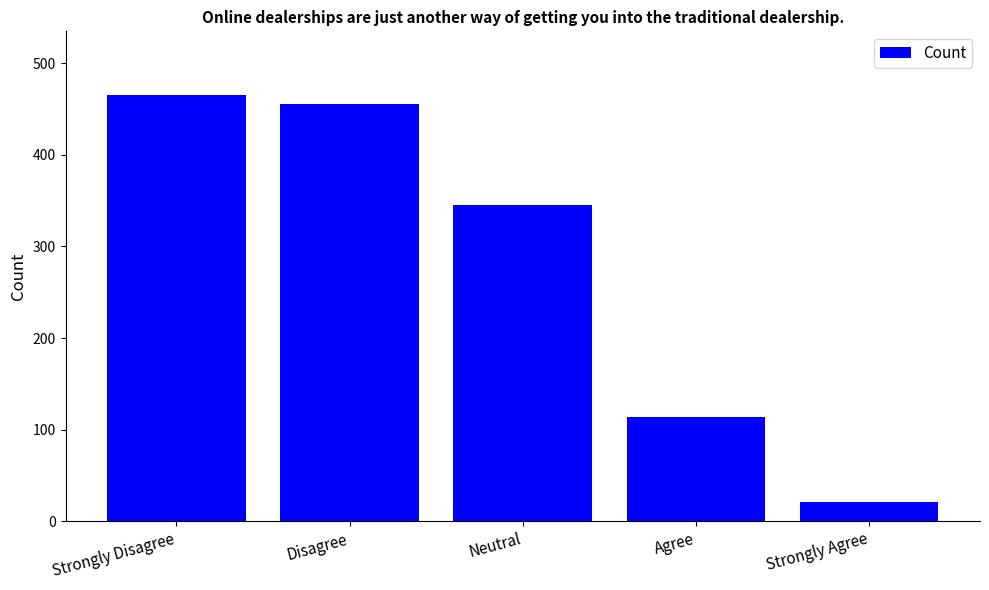

How many bars are there in total?

5